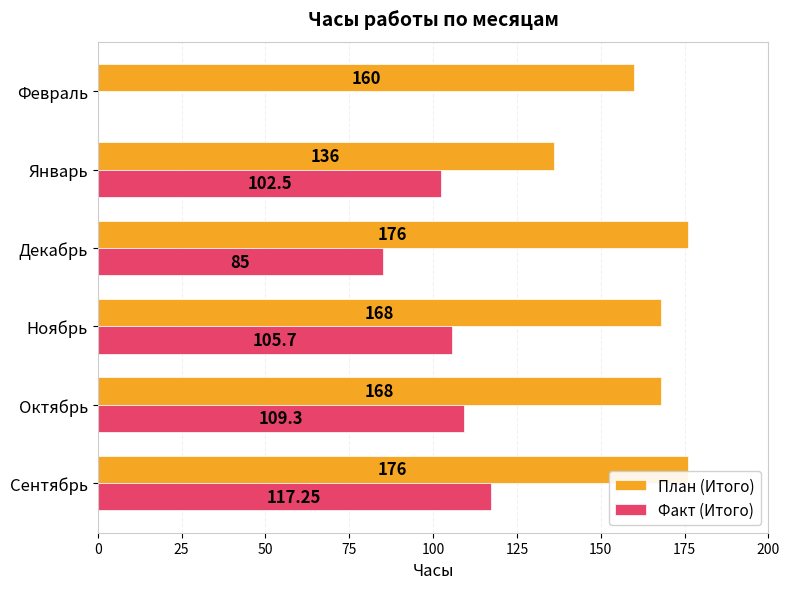

Where is Факт (Итого) nearest to the value 58?

Декабрь